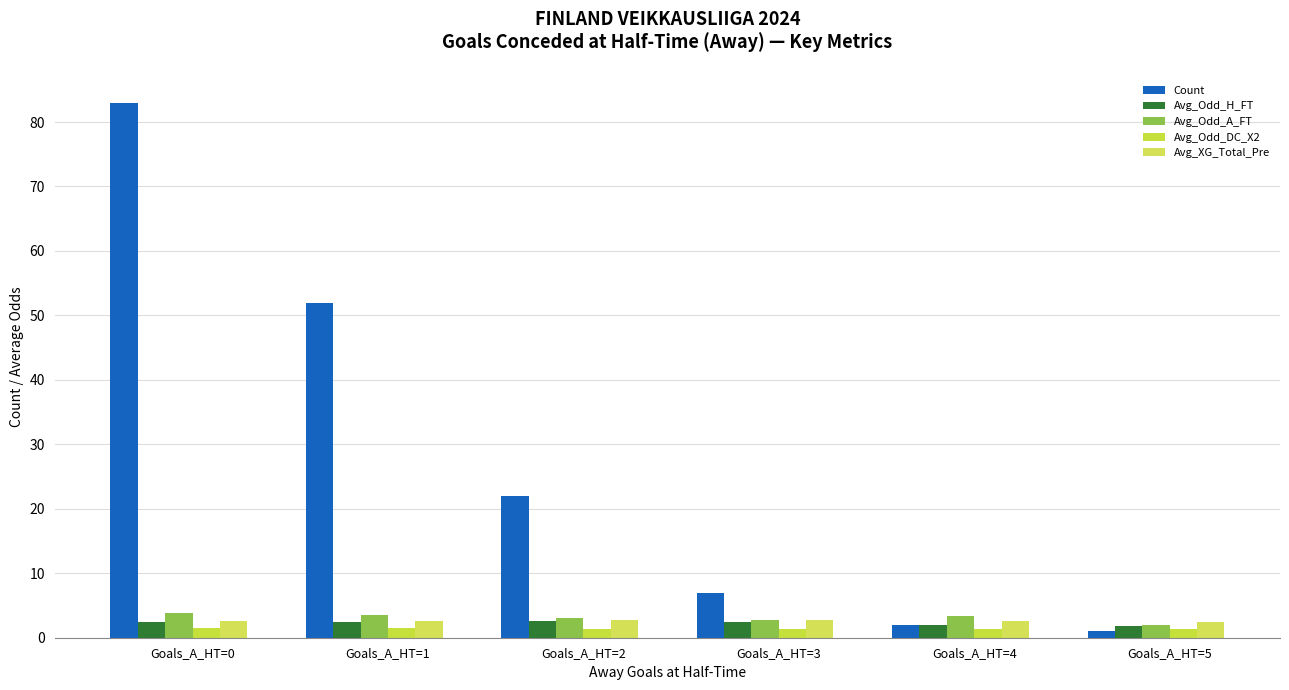

How many bars are there in each group?

5